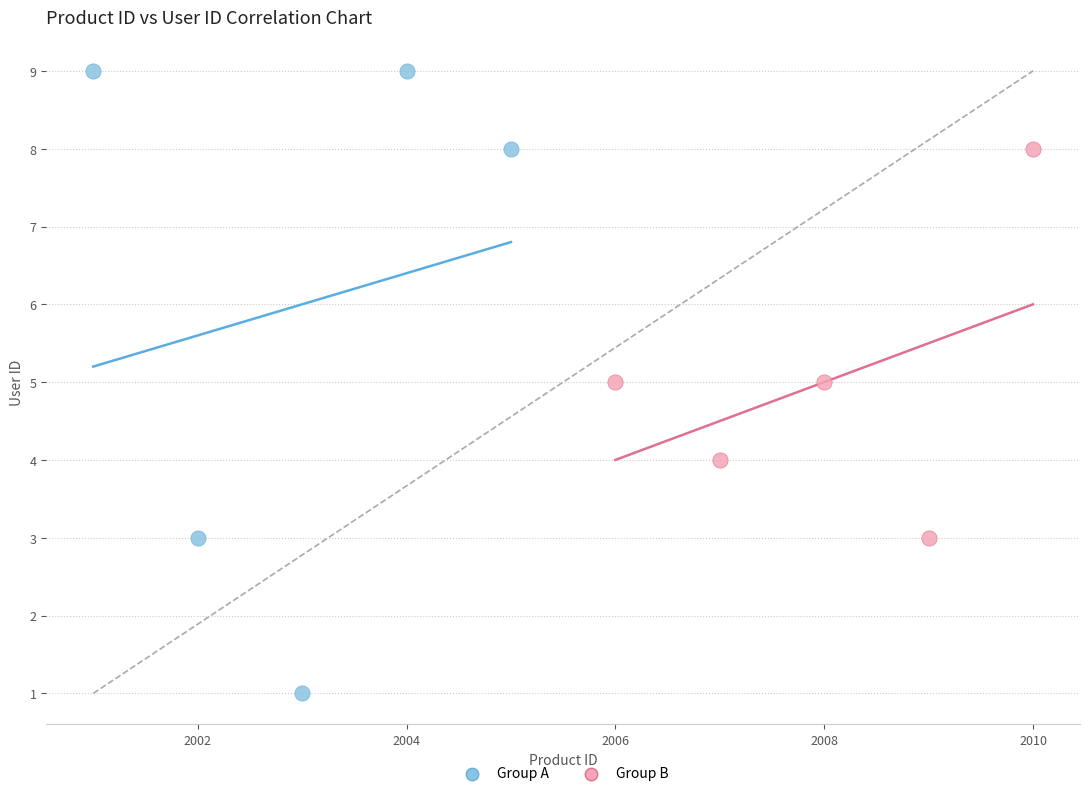

Which series has the widest spread of Y values?

Group A